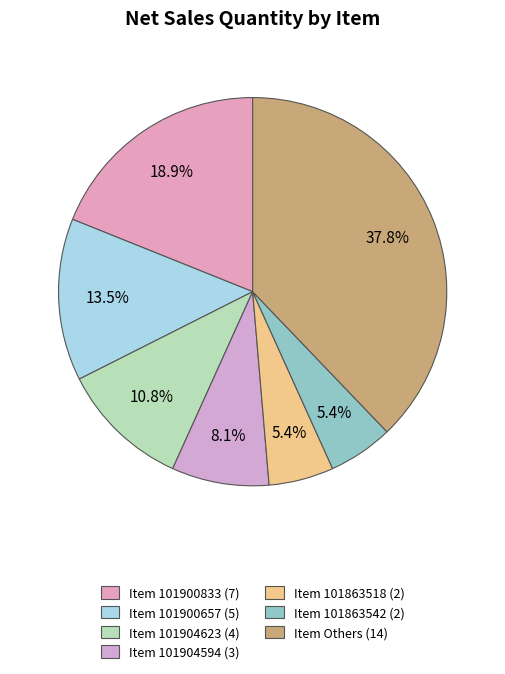

How many segments does this pie chart have?

7